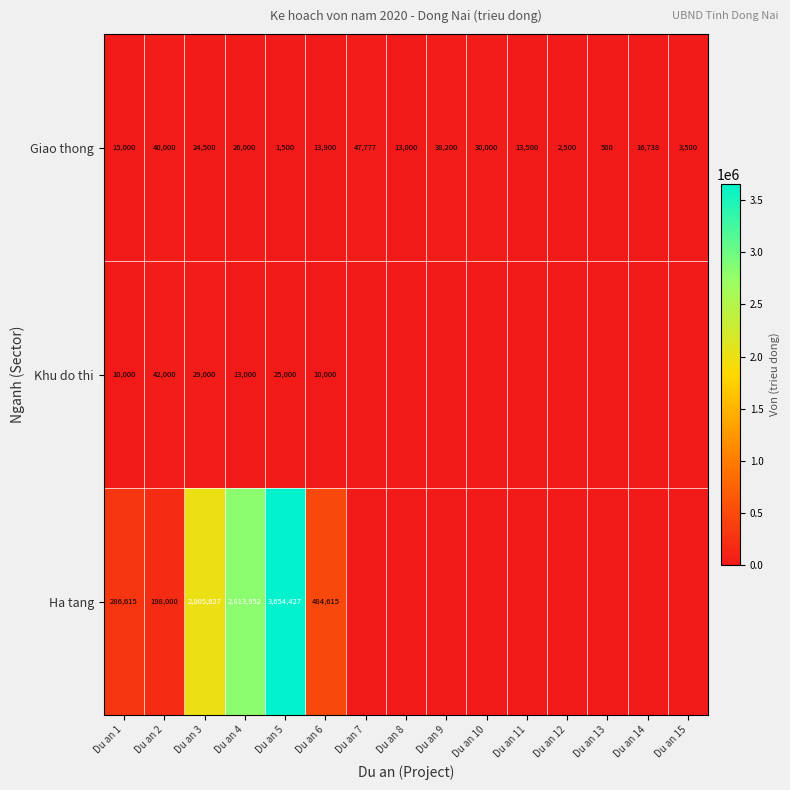

Which has a higher value, Du an 12 or Du an 6?

Du an 6